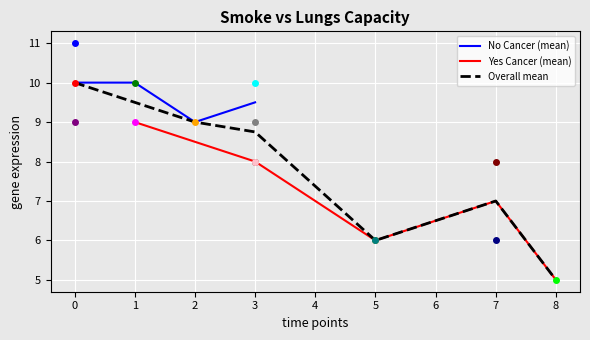

At which label is the value closest to 8?

3